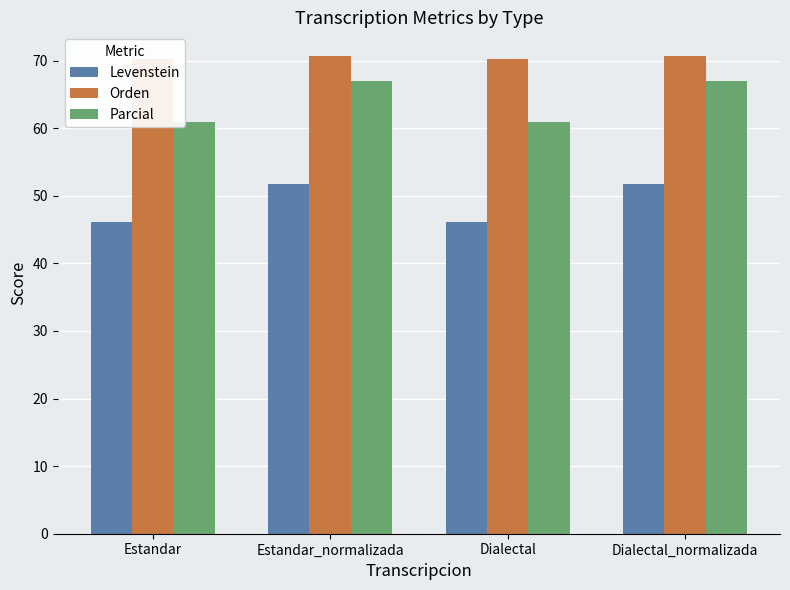

Does the chart contain any negative values?

No